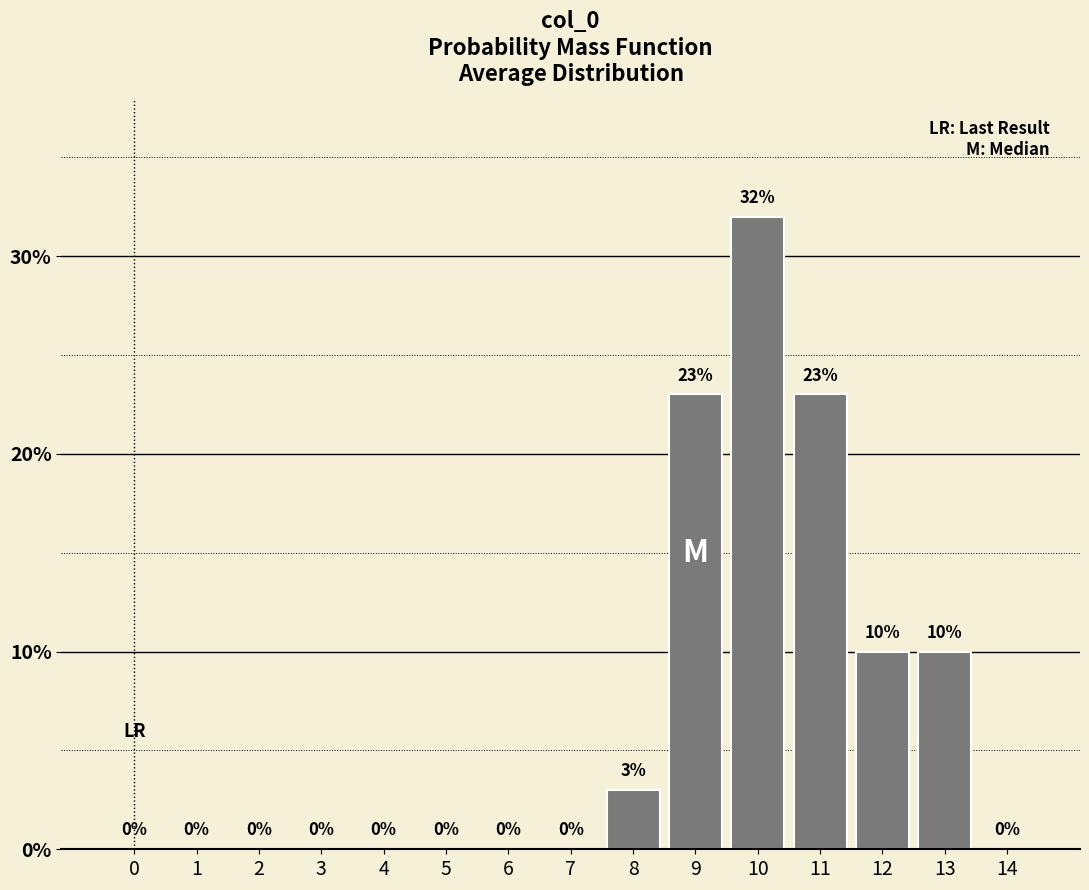

Reading right to left, transcribe all the data shown in this chart.

14=0	13=10	12=10	11=23	10=32	9=23	8=3	7=0	6=0	5=0	4=0	3=0	2=0	1=0	0=0